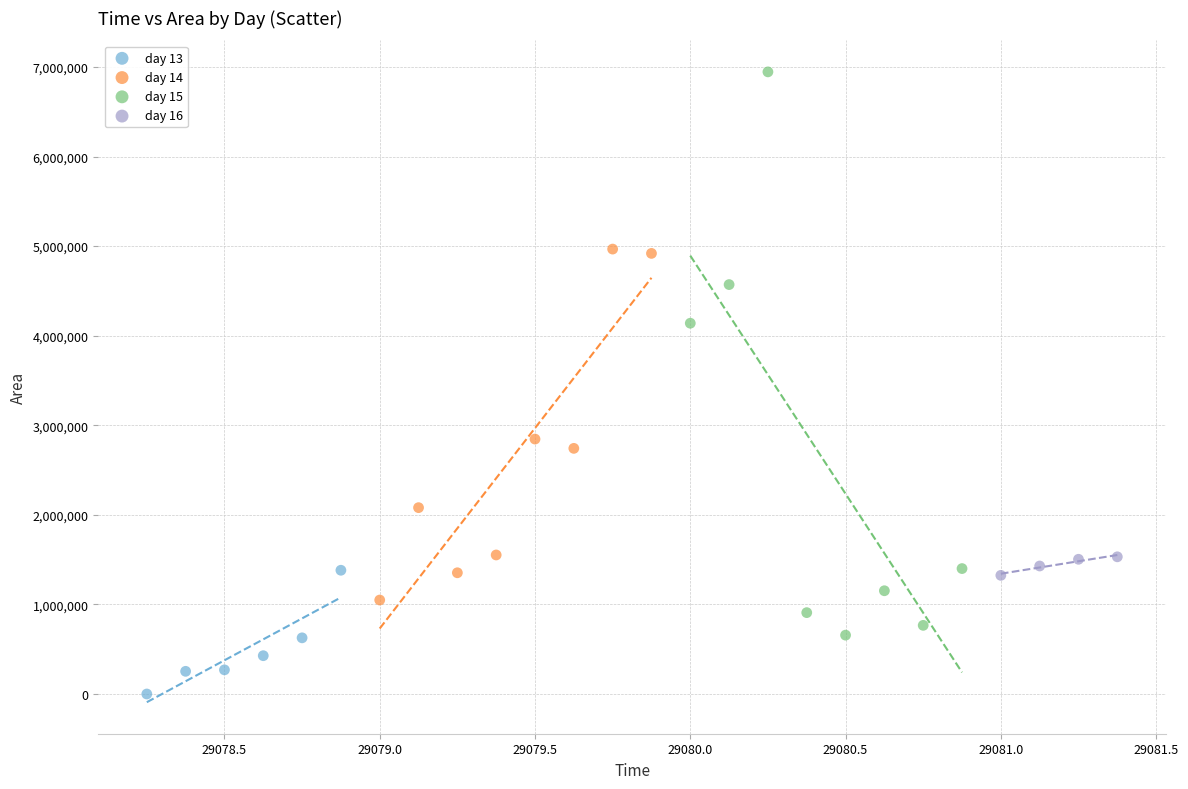

Which series contains the lowest Y value?

day 13